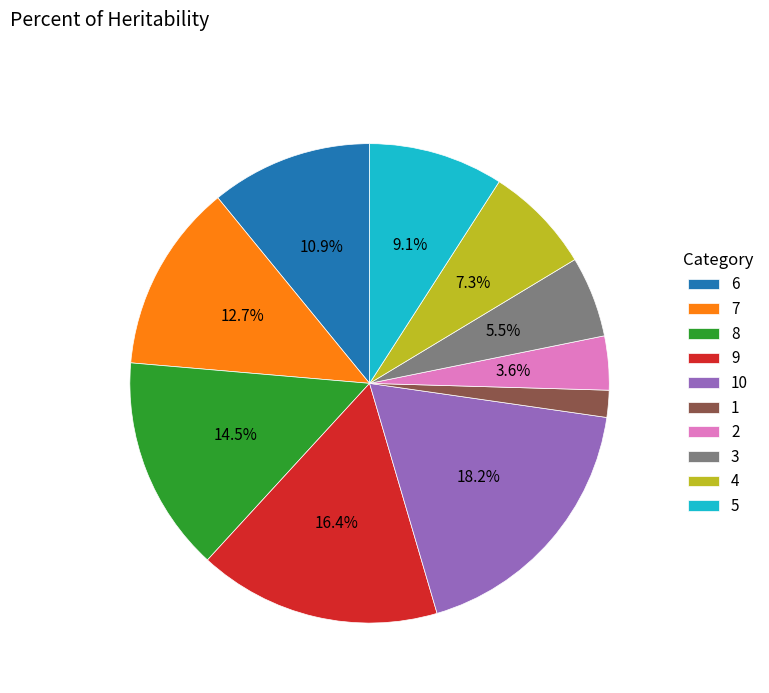

How many slices are in this pie chart?

10